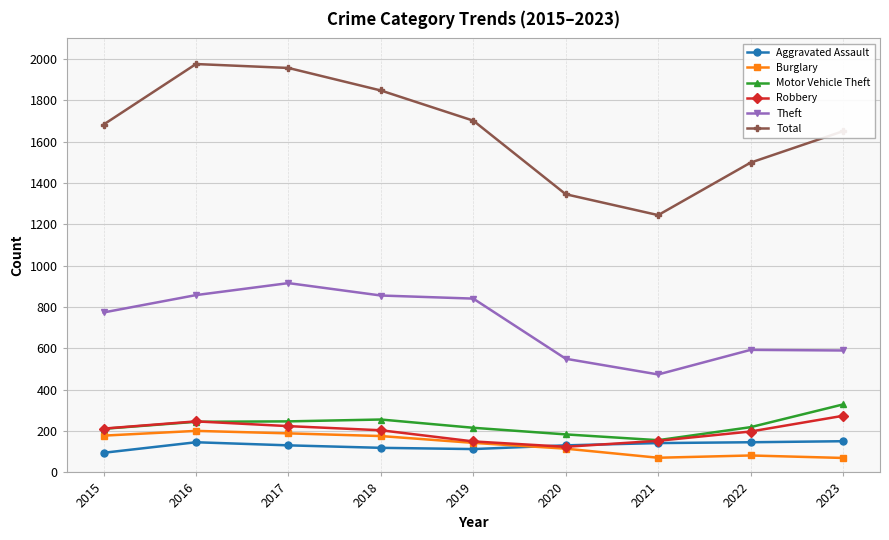

The Total series shows 1957 at 2017. True or false?

True